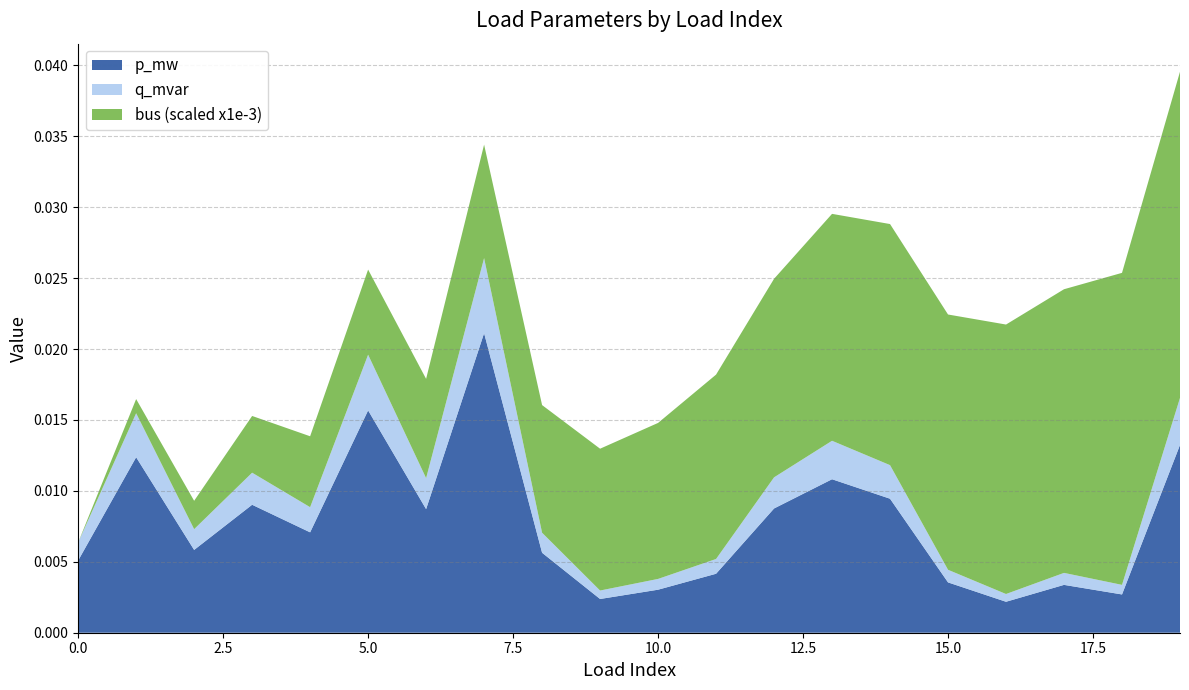

Reading left to right, list all the values displayed in this chart.

p_mw: 0=0.0	1=0.0	2=0.0	3=0.0	4=0.0	5=0.0	6=0.0	7=0.0	8=0.0	9=0.0	10=0.0	11=0.0	12=0.0	13=0.0	14=0.0	15=0.0	16=0.0	17=0.0	18=0.0	19=0.0
q_mvar: 0=0.0	1=0.0	2=0.0	3=0.0	4=0.0	5=0.0	6=0.0	7=0.0	8=0.0	9=0.0	10=0.0	11=0.0	12=0.0	13=0.0	14=0.0	15=0.0	16=0.0	17=0.0	18=0.0	19=0.0
bus: 0=0.0	1=1.0	2=2.0	3=4.0	4=5.0	5=6.0	6=7.0	7=8.0	8=9.0	9=10.0	10=11.0	11=13.0	12=14.0	13=16.0	14=17.0	15=18.0	16=19.0	17=20.0	18=22.0	19=23.0